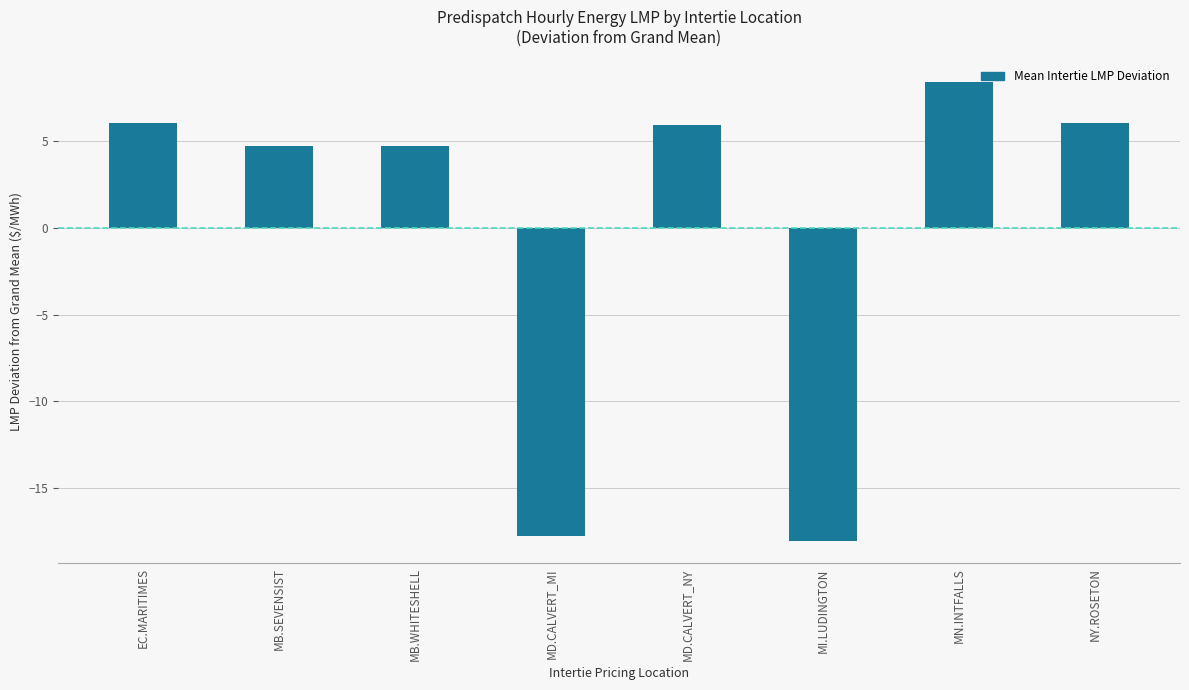

Approximately how many times larger is the value at EC.MARITIMES compared to MN.INTFALLS?

0.7